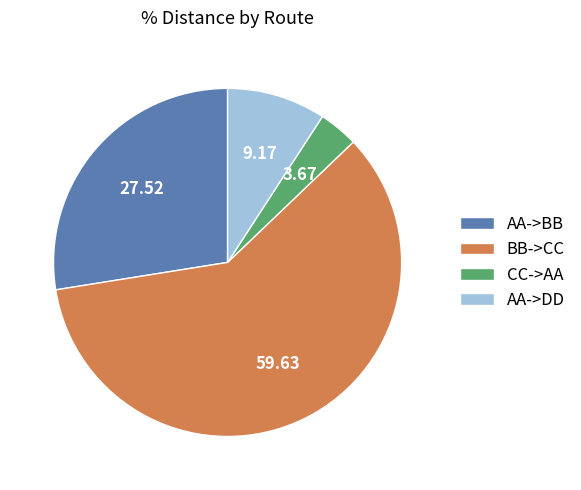

What is the ratio of the value at AA->BB to the value at BB->CC?

0.5